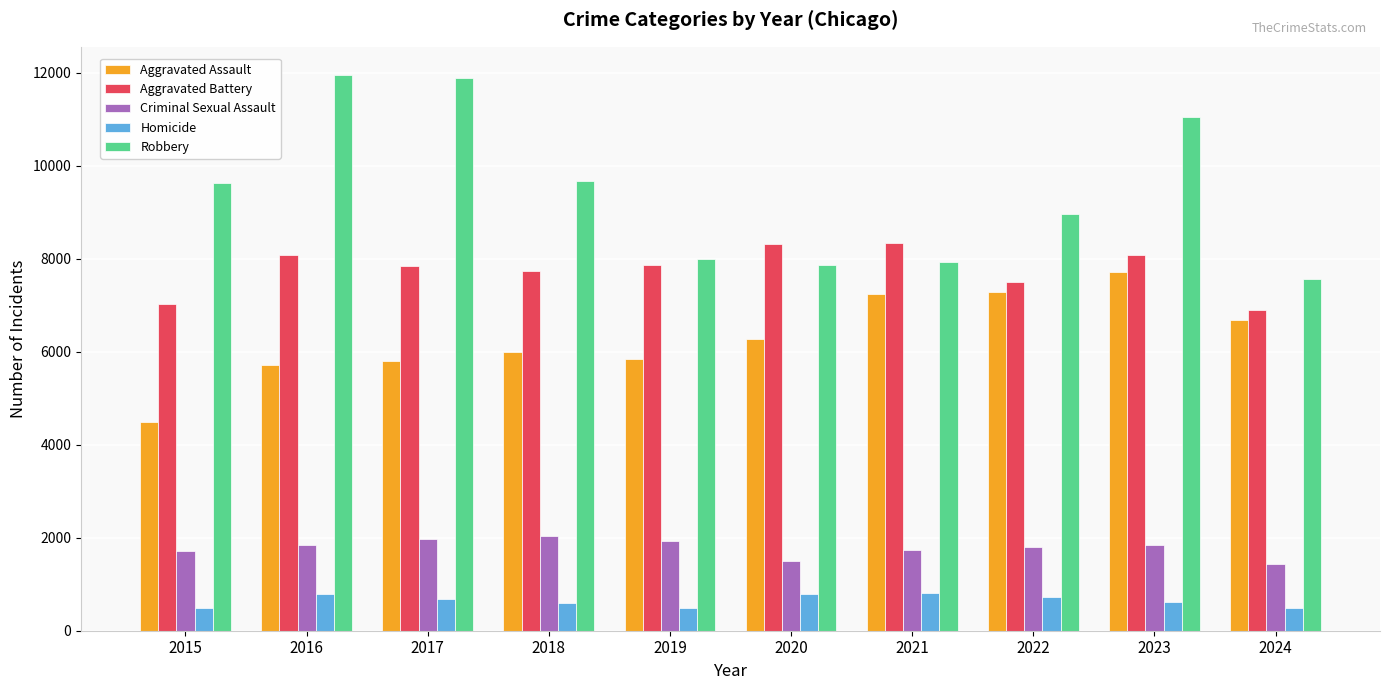

List the series in order of their peak value, highest first.

Robbery, Aggravated Battery, Aggravated Assault, Criminal Sexual Assault, Homicide